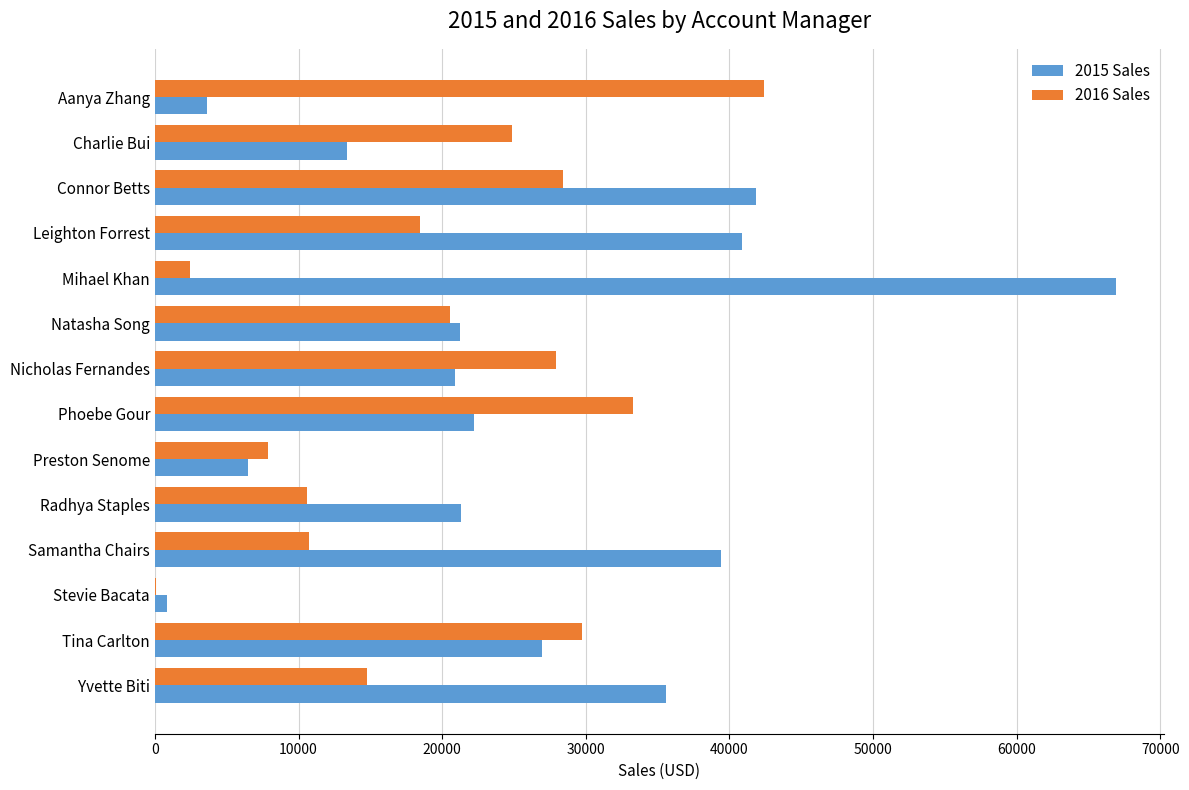

Which series has the largest total across all categories?

2015 Sales